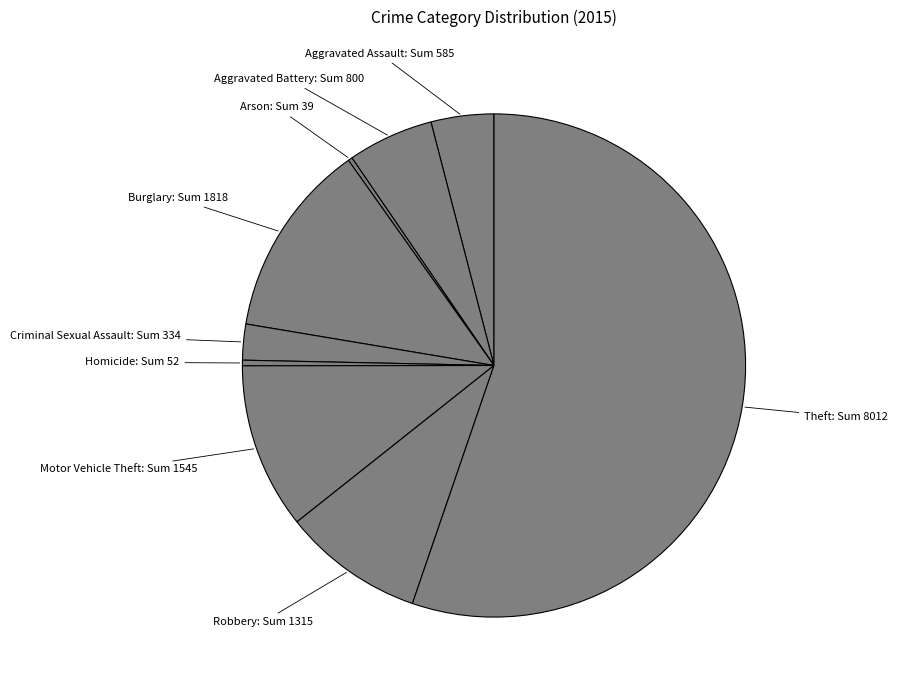

Rank the categories by value from lowest to highest.

Arson, Homicide, Criminal Sexual Assault, Aggravated Assault, Aggravated Battery, Robbery, Motor Vehicle Theft, Burglary, Theft